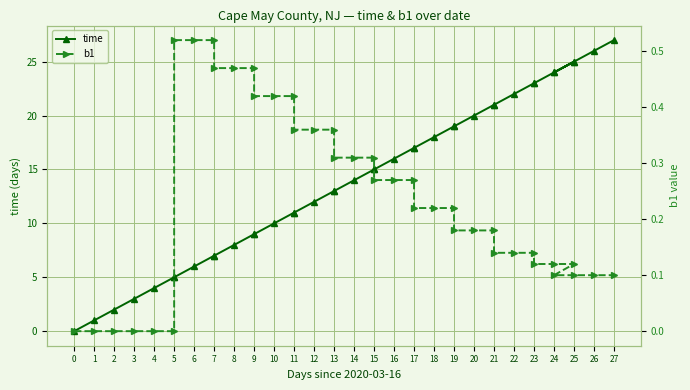

Reading left to right, extract all data points from this chart.

time: 0.0	1.0	2.0	3.0	4.0	5.0	5.0	6.0	7.0	7.0	8.0	9.0	9.0	10.0	11.0	11.0	12.0	13.0	13.0	14.0	15.0	15.0	16.0	17.0	17.0	18.0	19.0	19.0	20.0	21.0	21.0	22.0	23.0	23.0	24.0	25.0	24.0	25.0	26.0	27.0
b1: 0.0	0.0	0.0	0.0	0.0	0.0	0.5	0.5	0.5	0.5	0.5	0.5	0.4	0.4	0.4	0.4	0.4	0.4	0.3	0.3	0.3	0.3	0.3	0.3	0.2	0.2	0.2	0.2	0.2	0.2	0.1	0.1	0.1	0.1	0.1	0.1	0.1	0.1	0.1	0.1